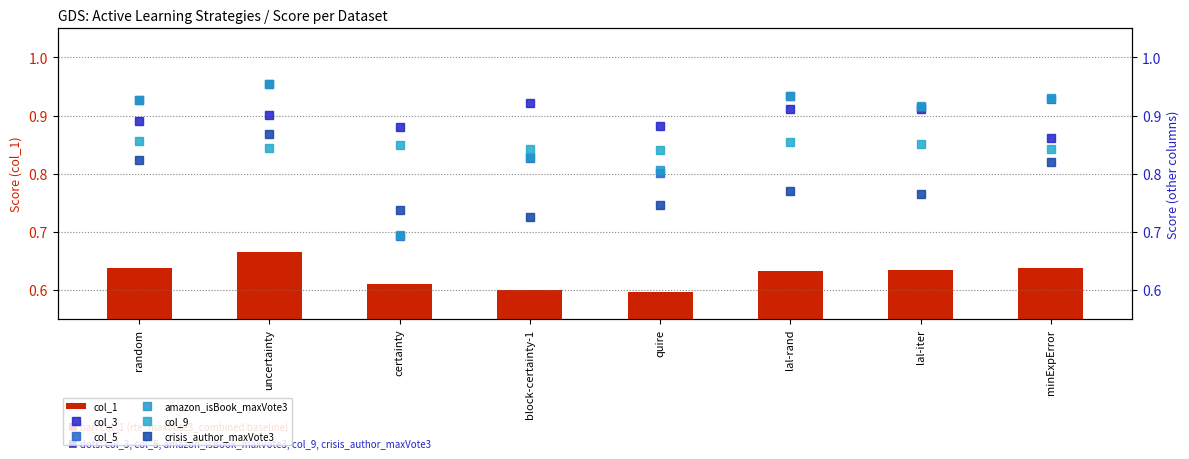

List the series in order of their peak value, highest first.

col_5, amazon_isBook_maxVote3, col_3, crisis_author_maxVote3, col_9, col_1